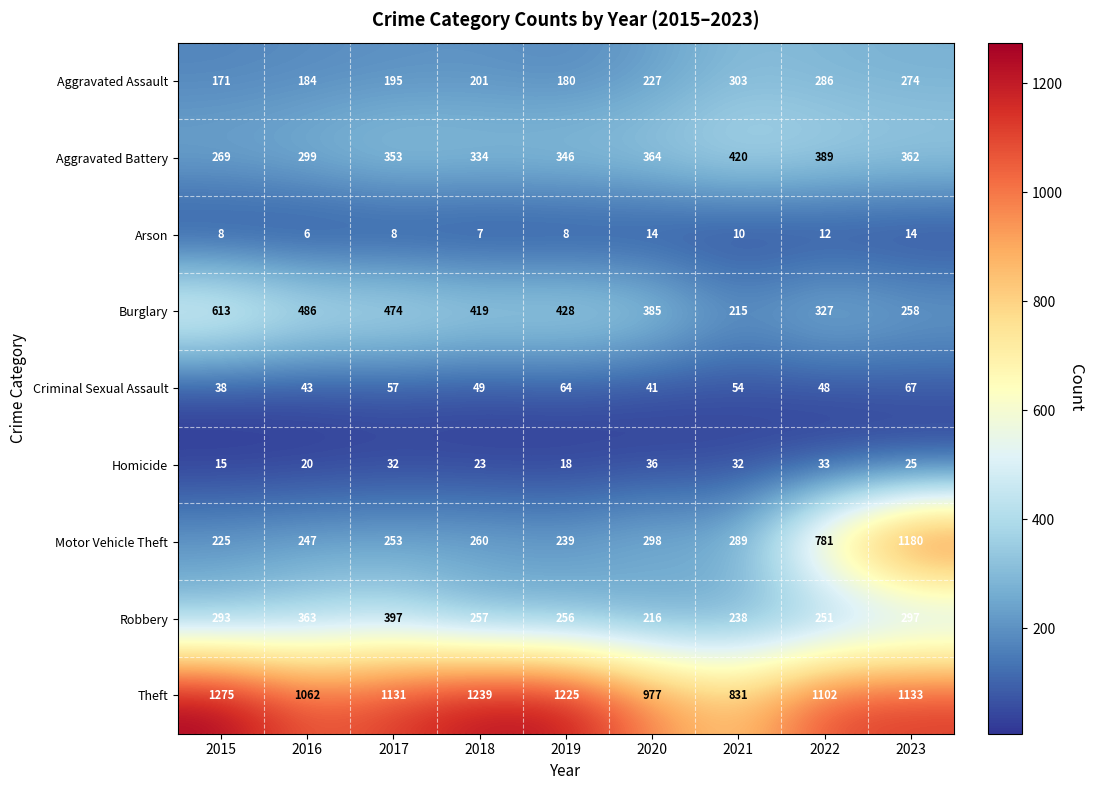

What is the sum of the Robbery values at 2016 and 2022?

614